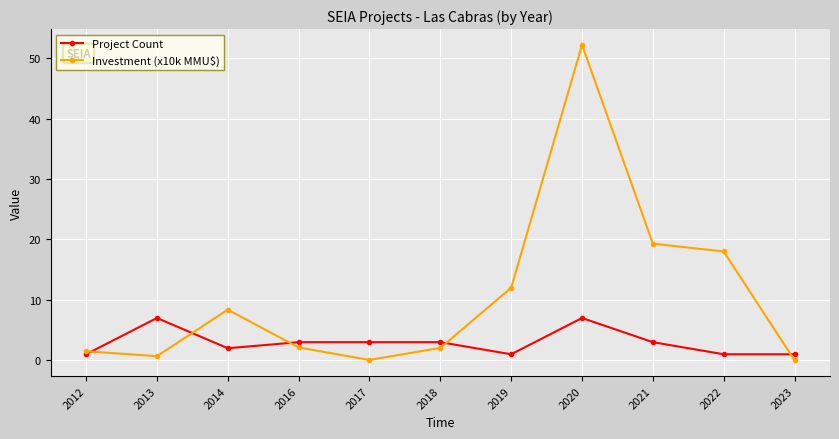

Which series changed the most between 2013 and 2019?

Investment (x10k MMU$)